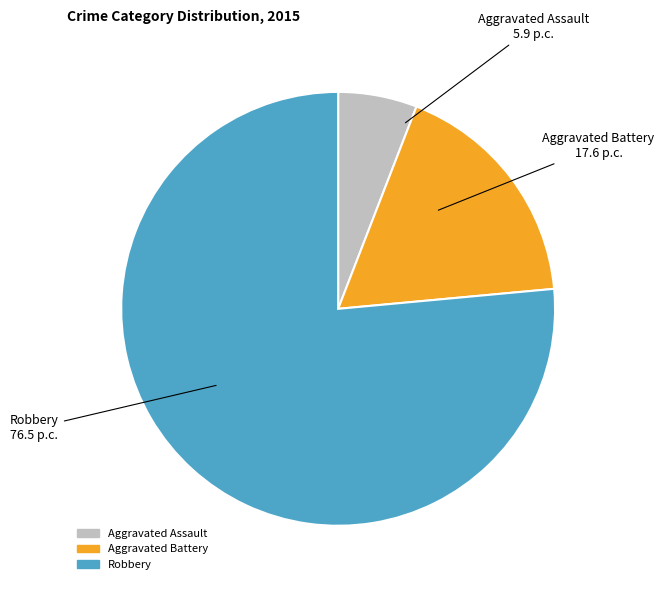

Rank the categories by value from highest to lowest.

Robbery, Aggravated Battery, Aggravated Assault